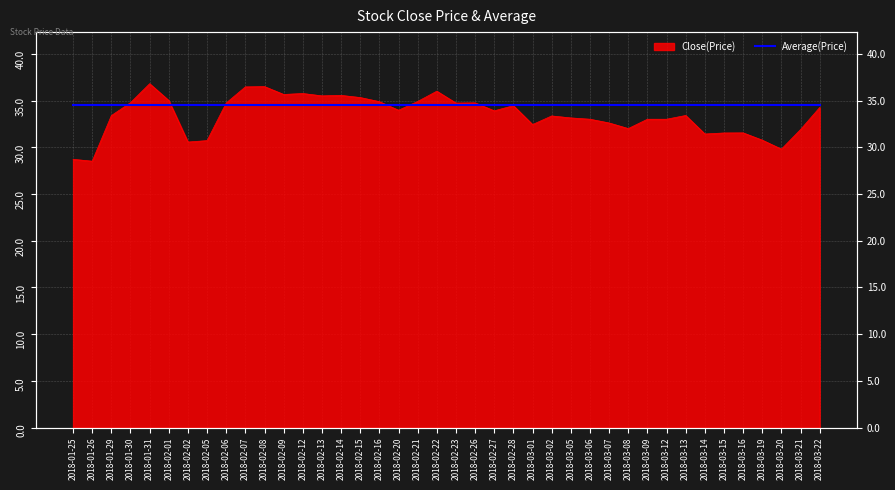

At which category does the data reach its first local peak?

2018-01-31